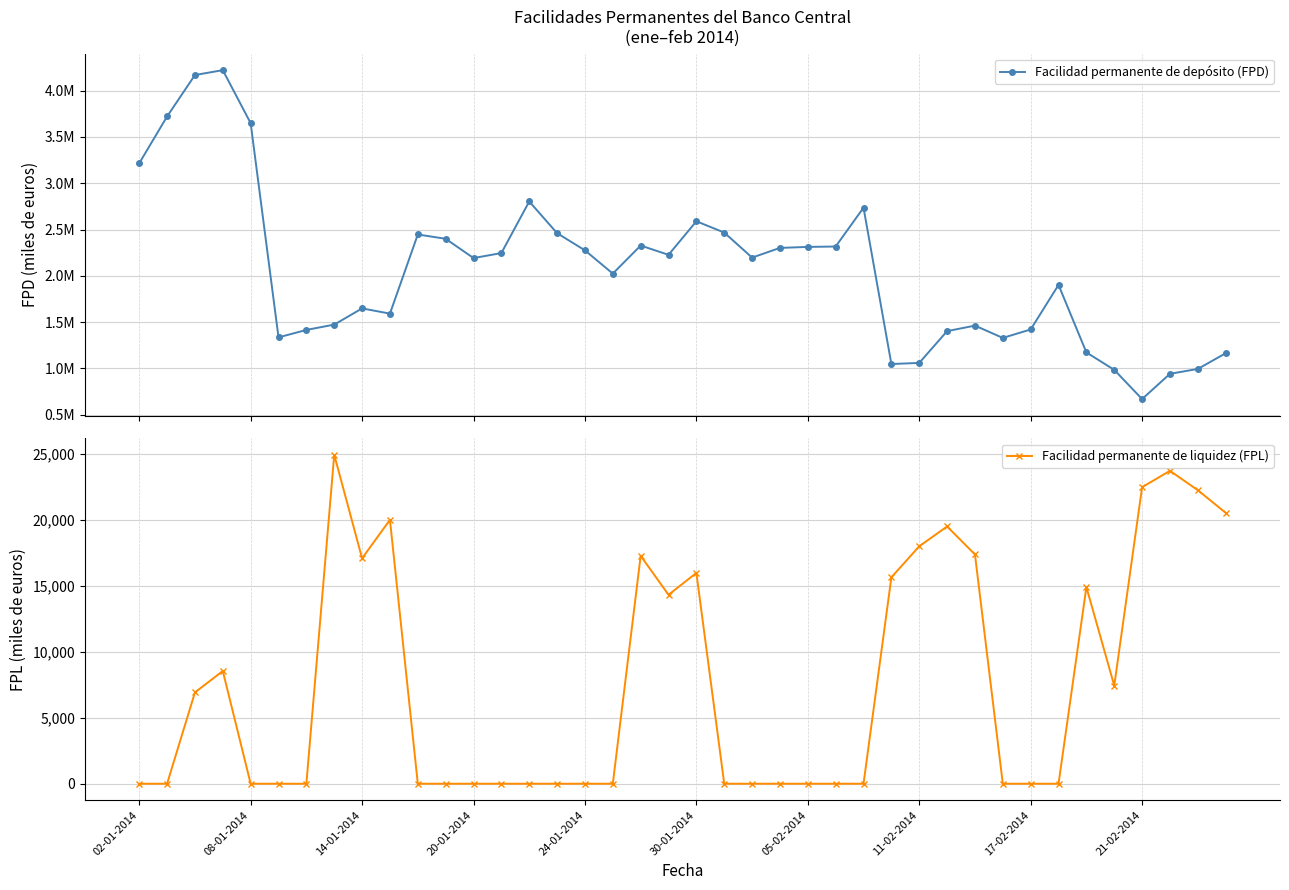

True or false: Facilidad permanente de depósito (FPD) and Facilidad permanente de liquidez (FPL) cross at least once.

False